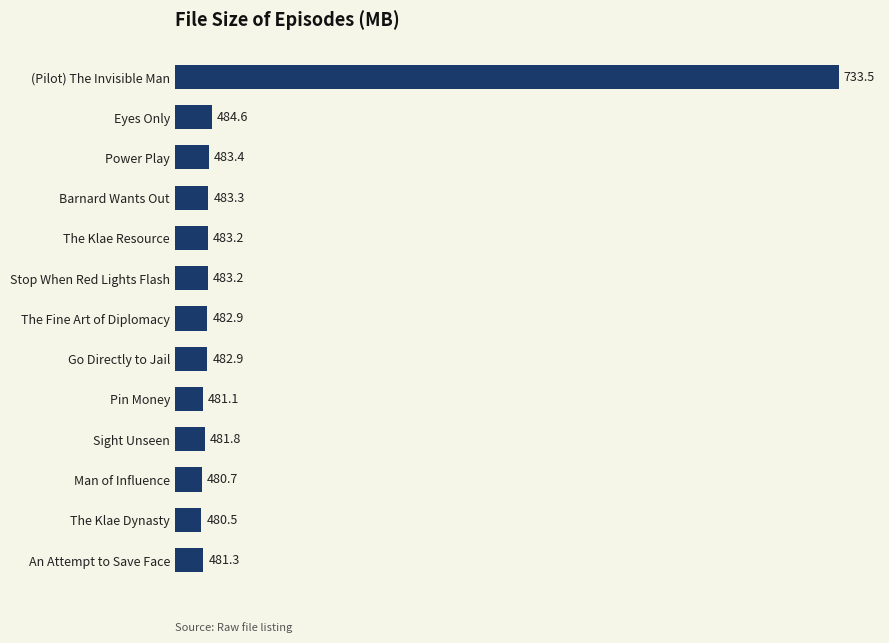

What is the sum of the values at Sight Unseen and Pin Money?

962.9